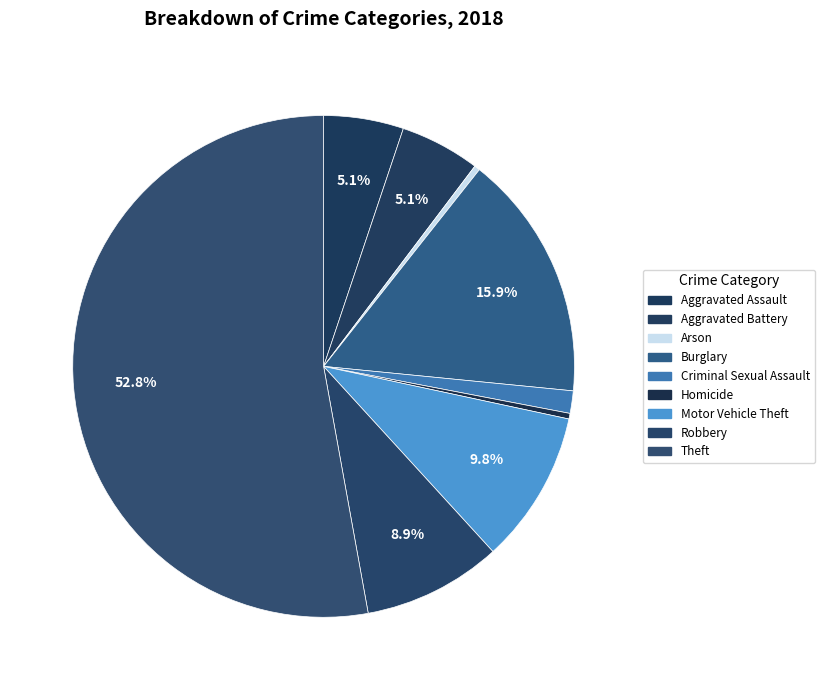

How many segments does this pie chart have?

9